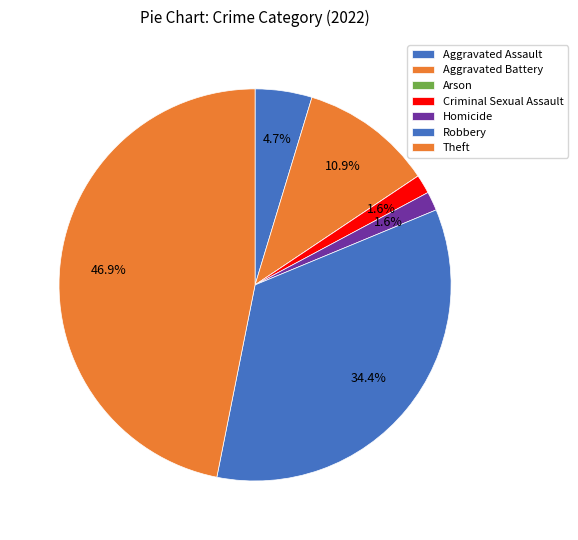

What portion of the pie excludes Criminal Sexual Assault?

98.4%